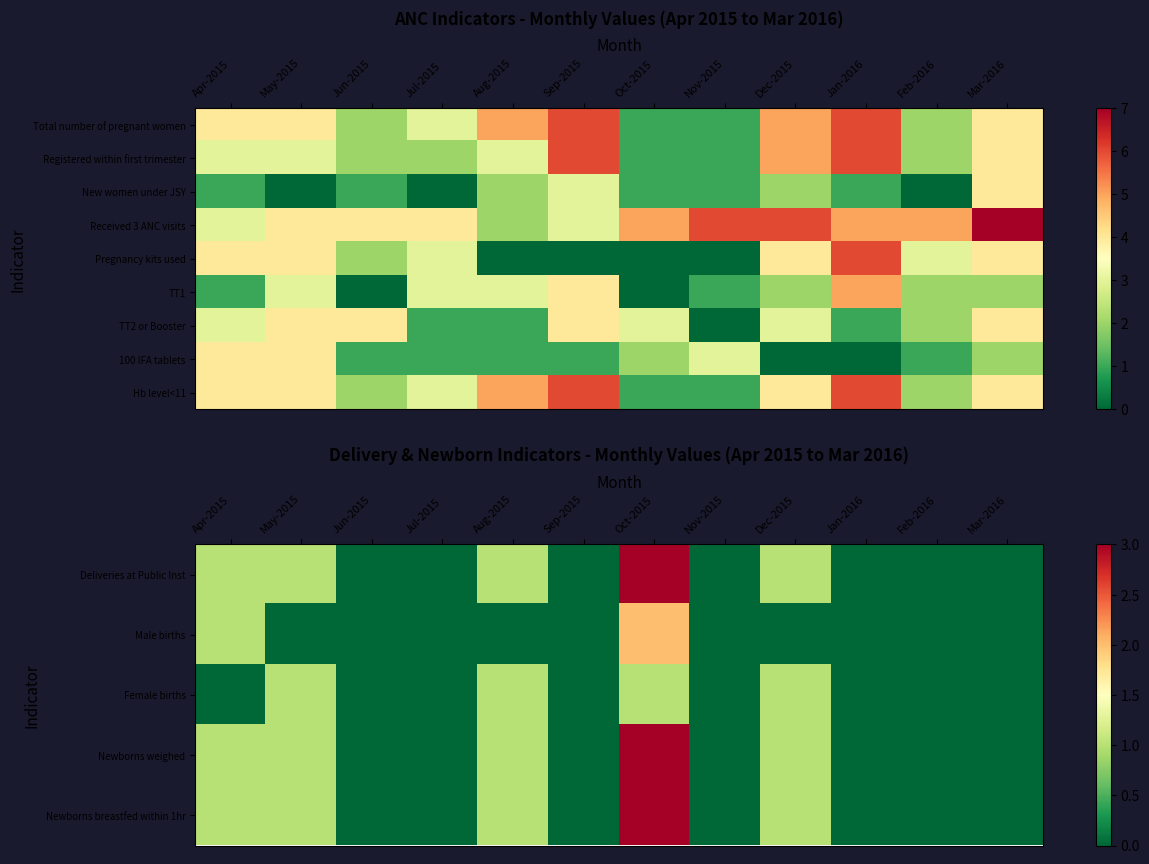

How many categories are shown in the chart?

12